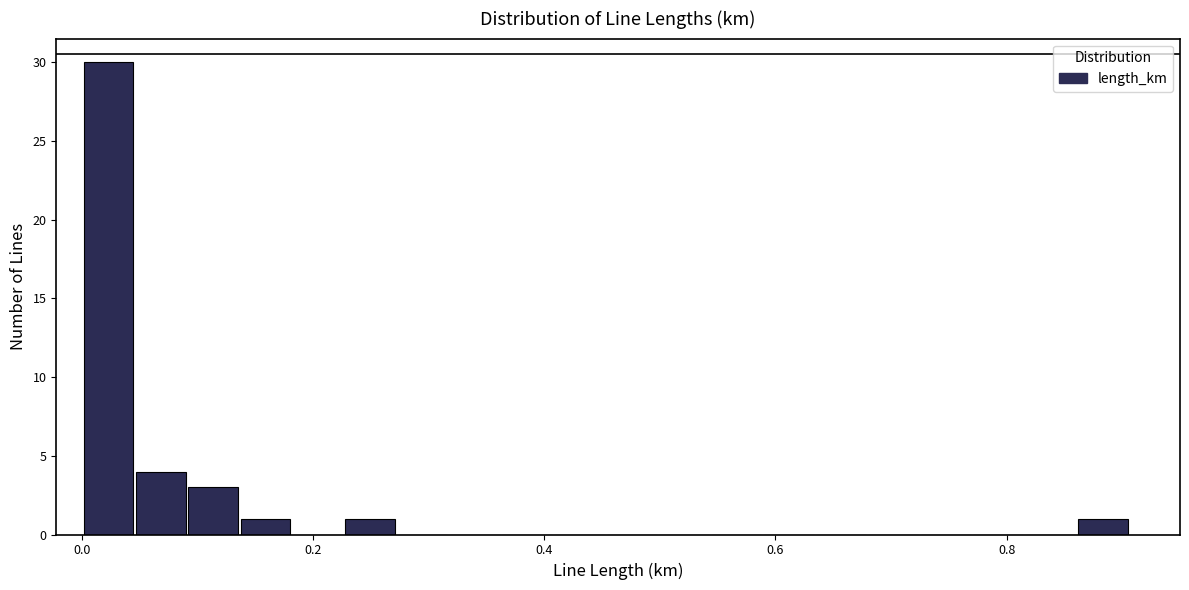

Around what value on the x-axis is the tallest bar? Give the approximate position of its centre, as read against the axis.

0.02